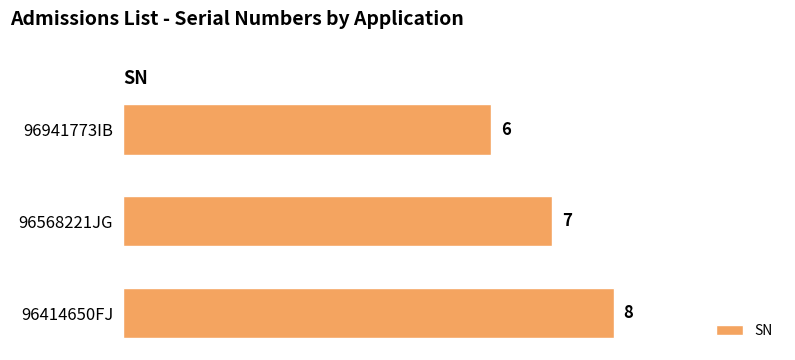

What is the average value?

7